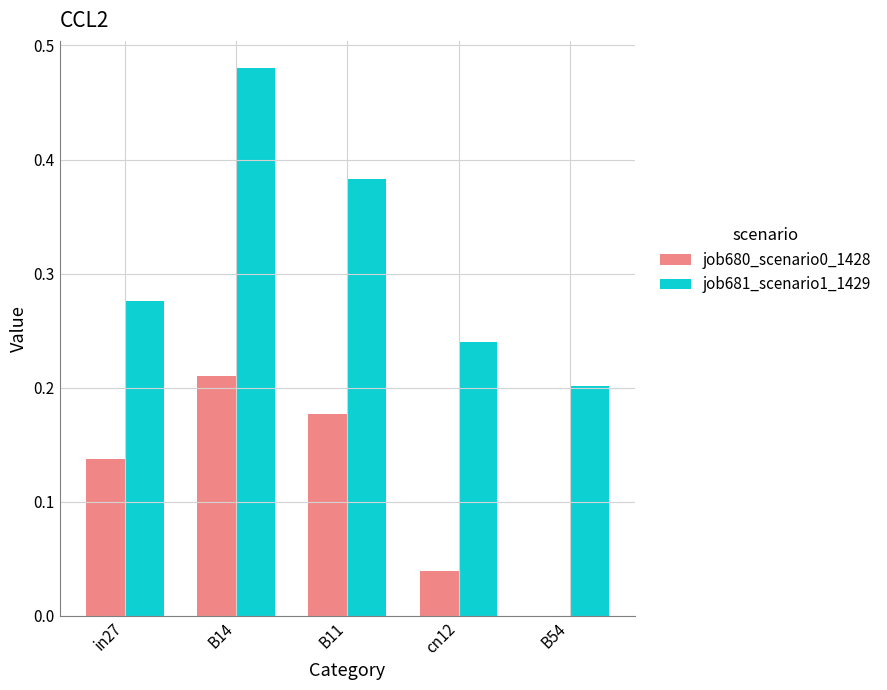

Does the chart contain stacked bars?

No